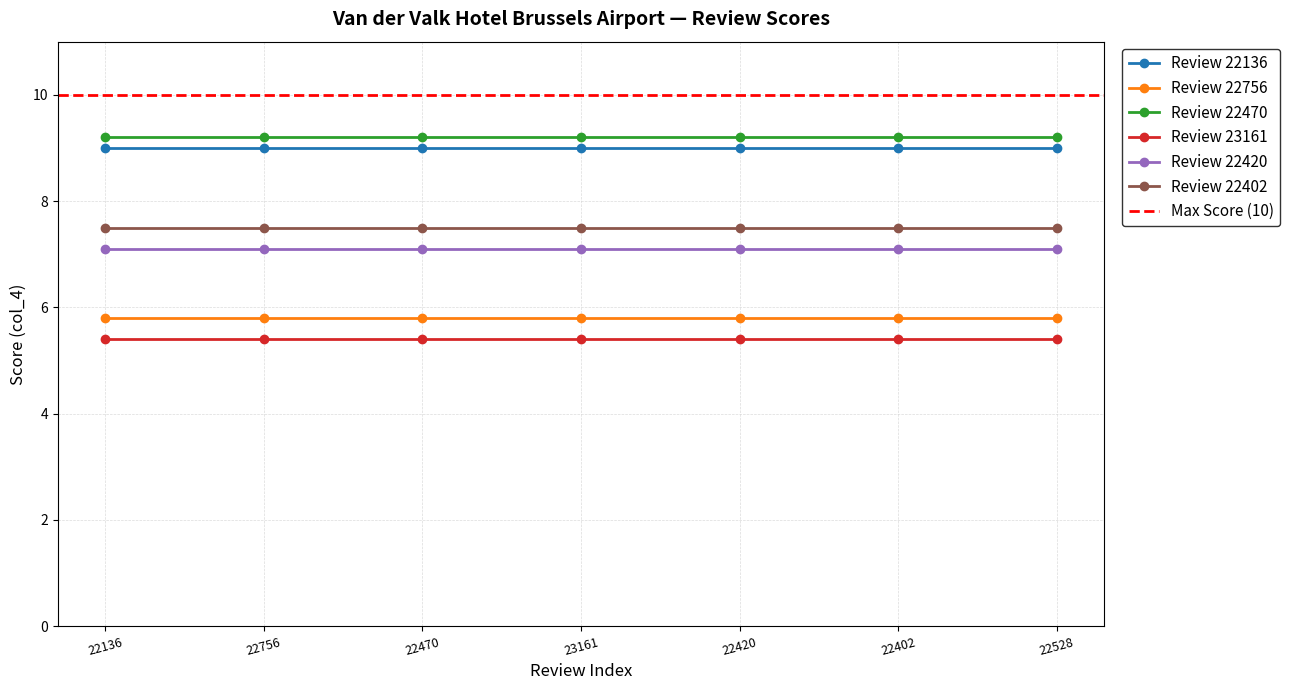

True or false: Review 22402 and Review 22420 intersect in this chart.

False